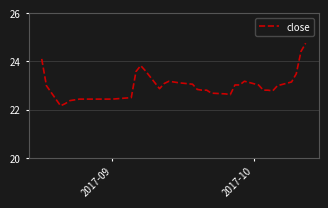

What is the greatest value displayed?

24.7